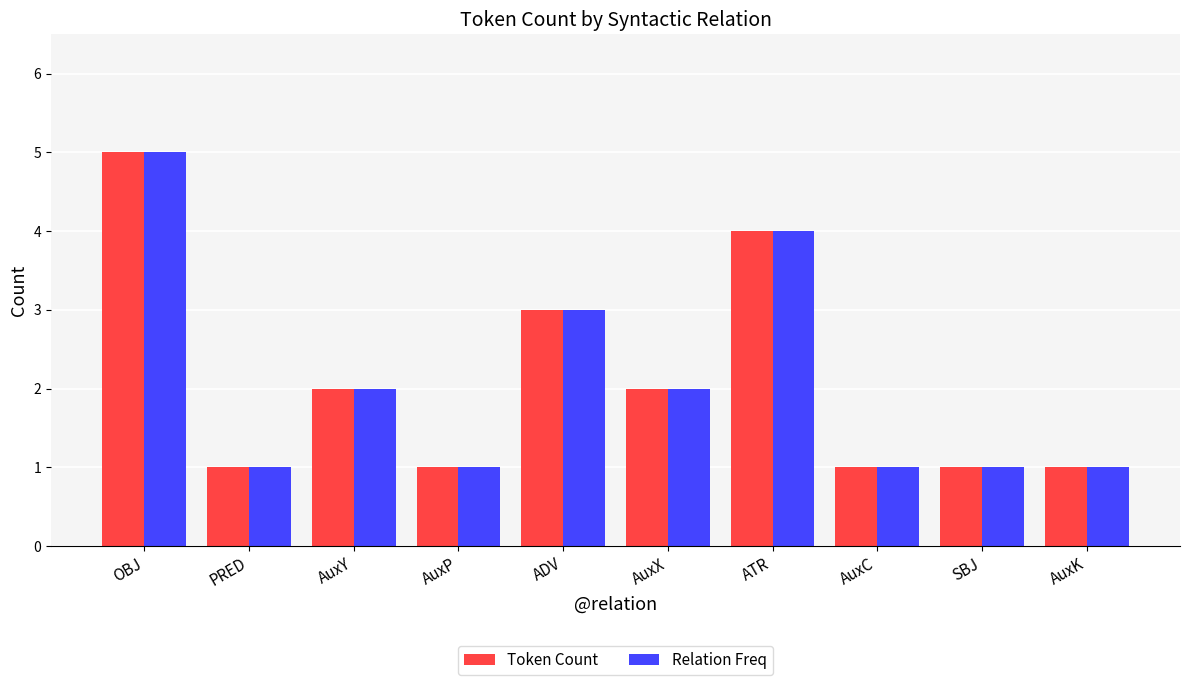

Reading left to right, transcribe all the data shown in this chart.

Token Count: OBJ=5	PRED=1	AuxY=2	AuxP=1	ADV=3	AuxX=2	ATR=4	AuxC=1	SBJ=1	AuxK=1
Relation Freq: OBJ=5	PRED=1	AuxY=2	AuxP=1	ADV=3	AuxX=2	ATR=4	AuxC=1	SBJ=1	AuxK=1